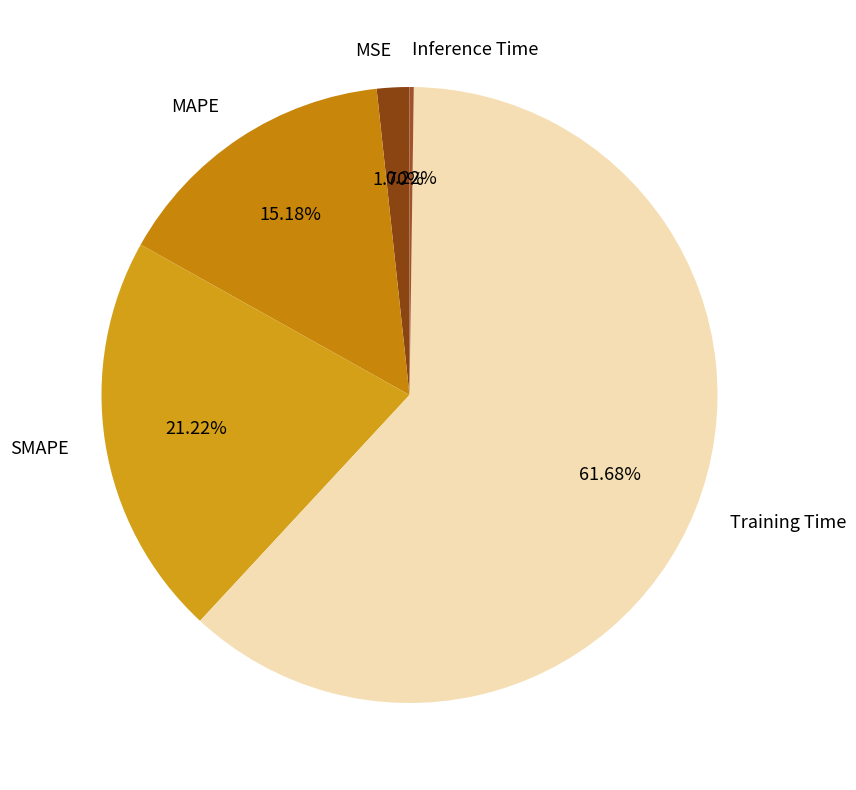

To the nearest percent, what portion does MSE represent?

2%